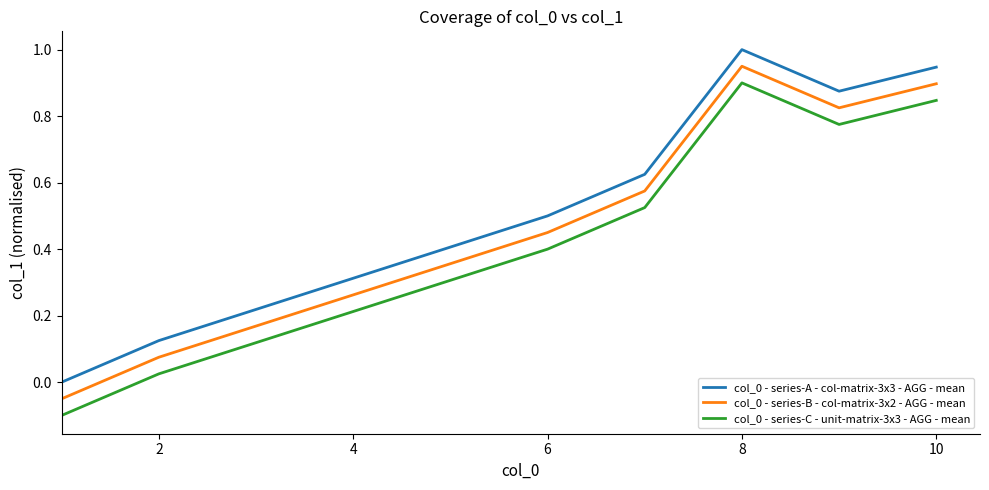

How many values in col_0 - series-A - col-matrix-3x3 - AGG - mean are above zero?

6